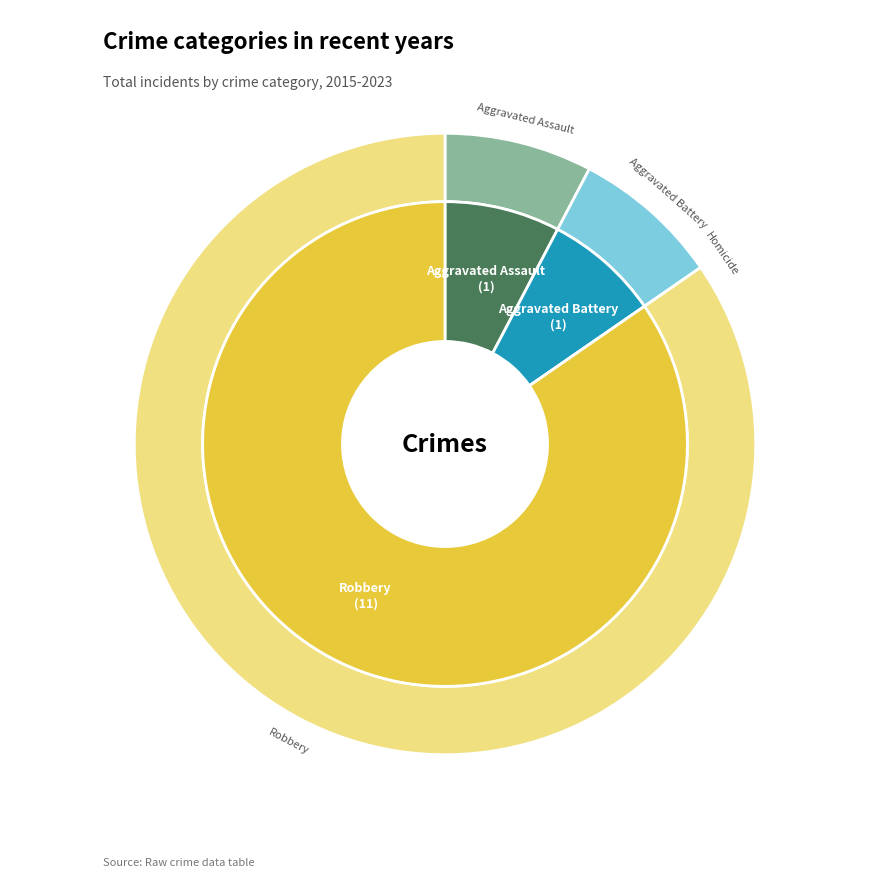

The Aggravated Battery slice represents 8% of the pie. True or false?

True